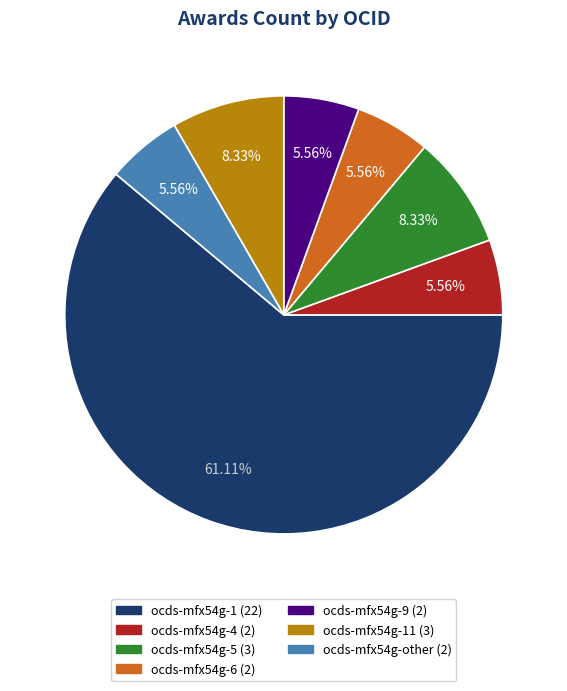

Is there a majority slice in this chart?

Yes